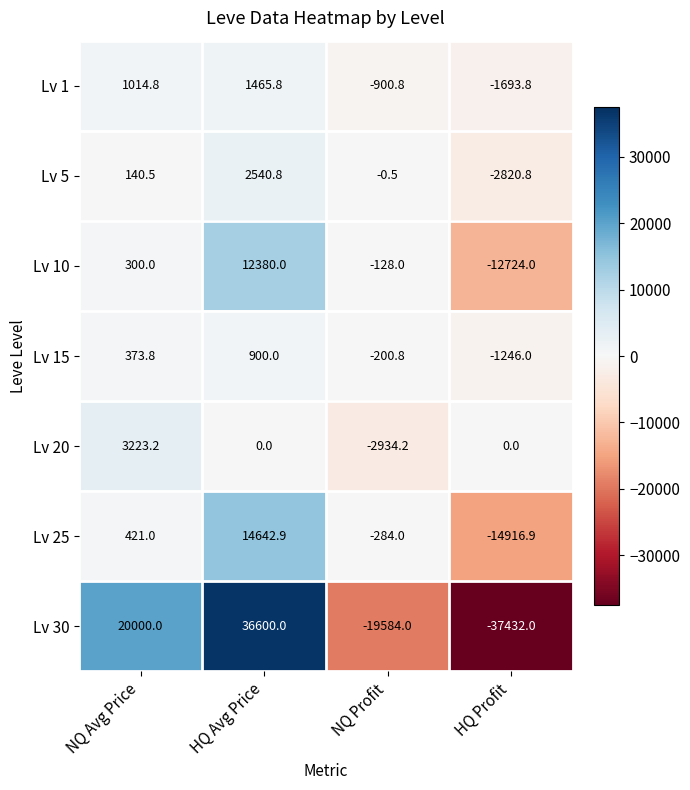

What is the sum of all Lv 10 values?

-172.0